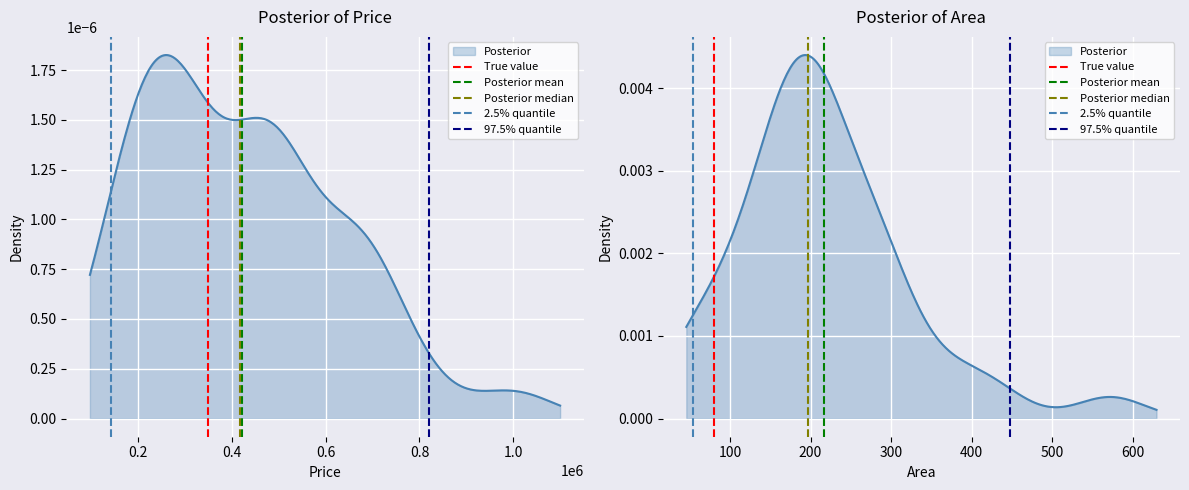

Is it true that 2.5% quantile equals 0 at 0.0?

False